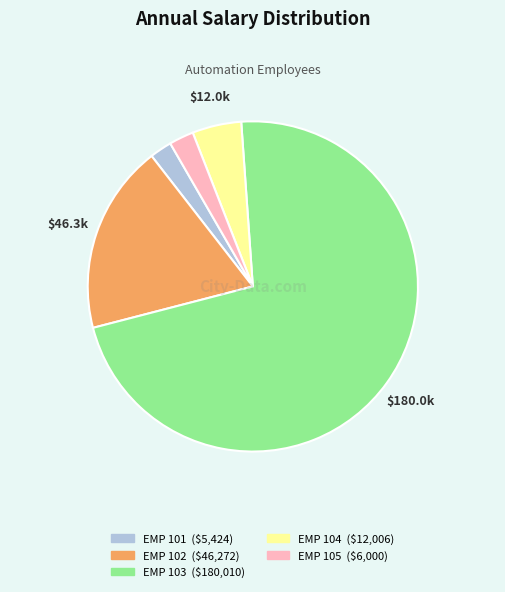

Approximately how many times larger is the value at EMP 105 compared to EMP 101?

1.1